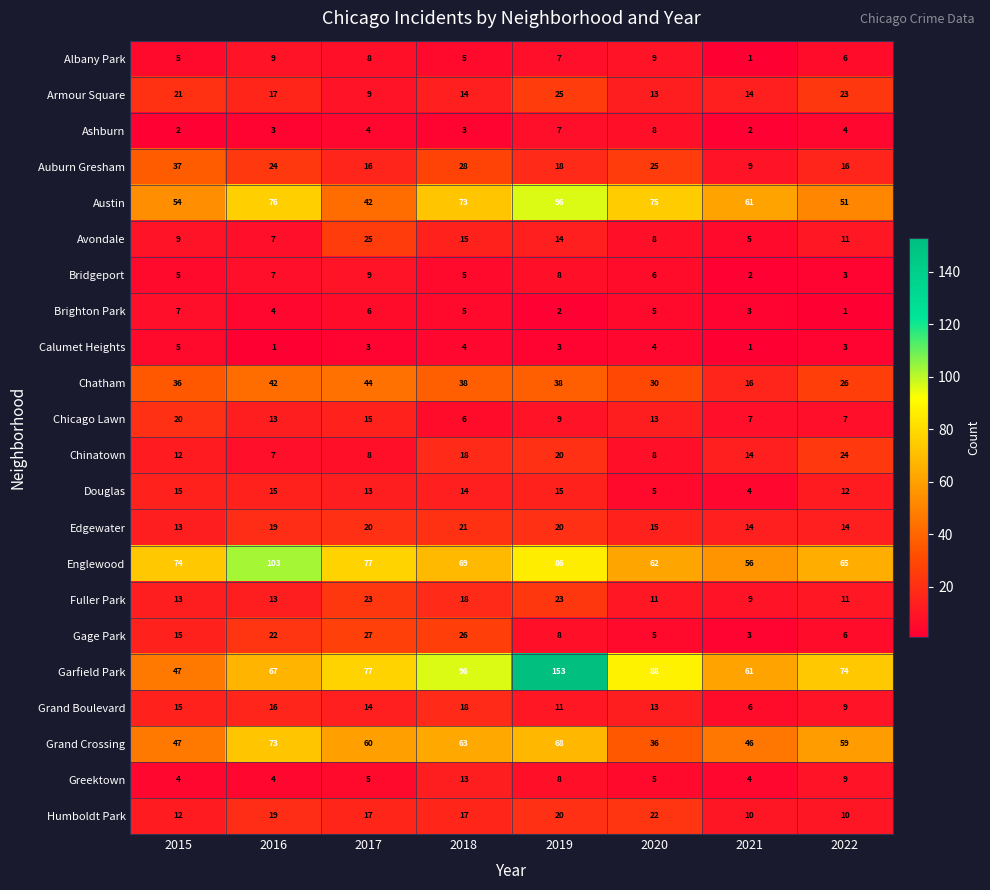

True or false: Englewood has a value of 86 at 2019.

True